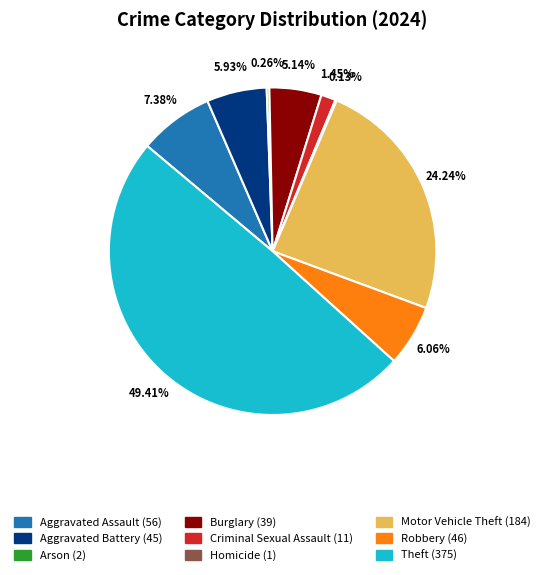

What is the largest slice in the pie chart?

Theft